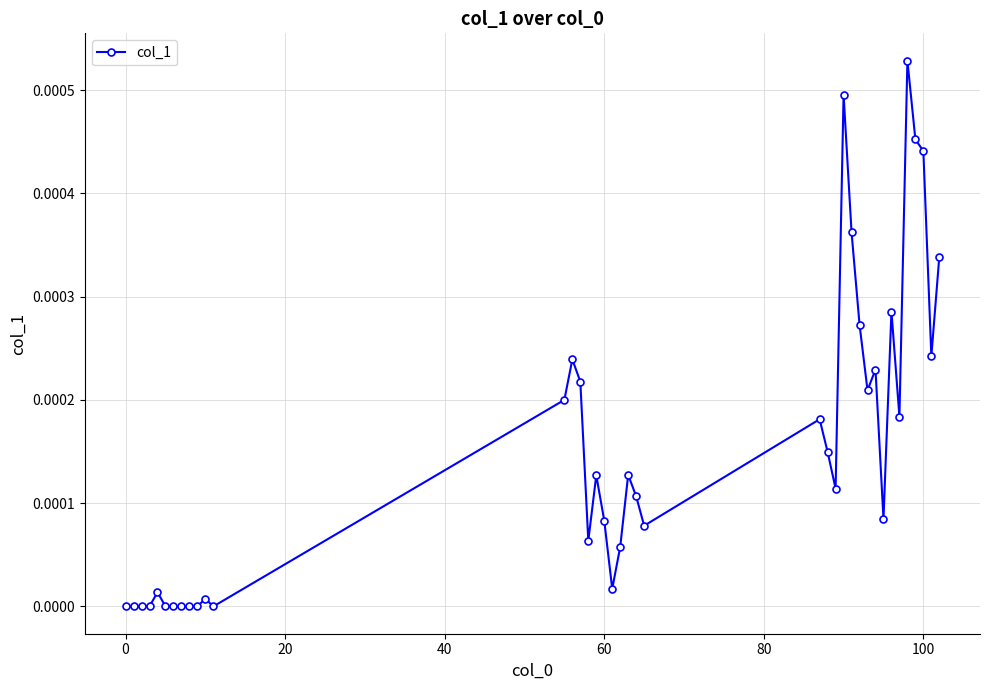

True or false: there are more than 0 points higher than both neighbors.

True